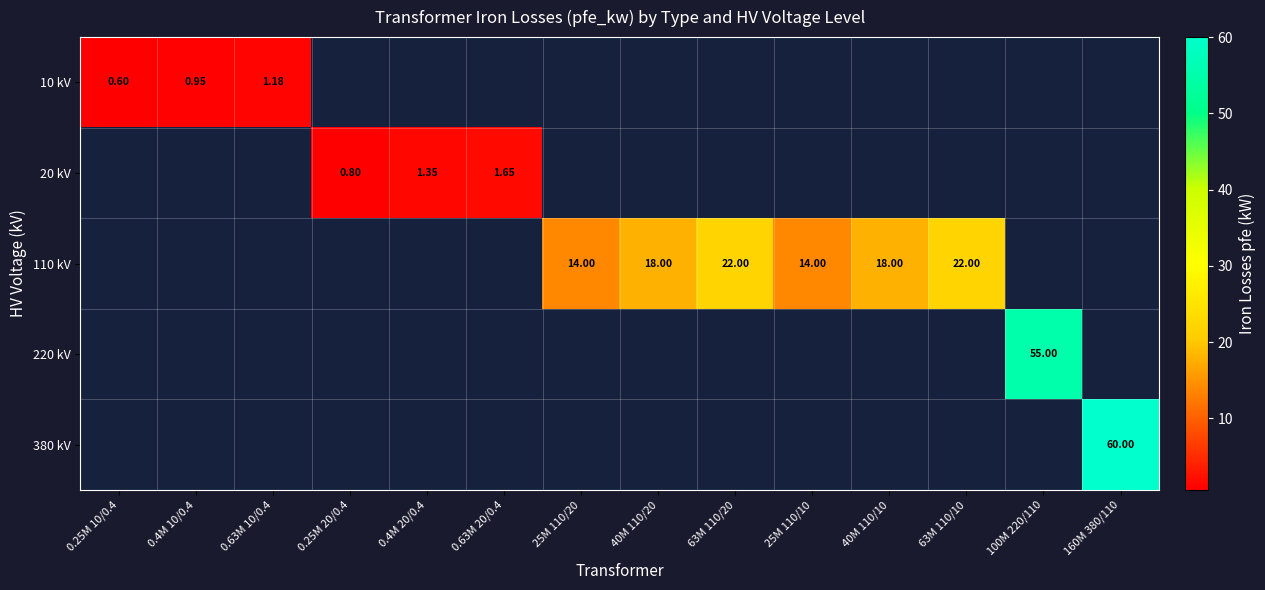

How many values in 220 kV are above zero?

1